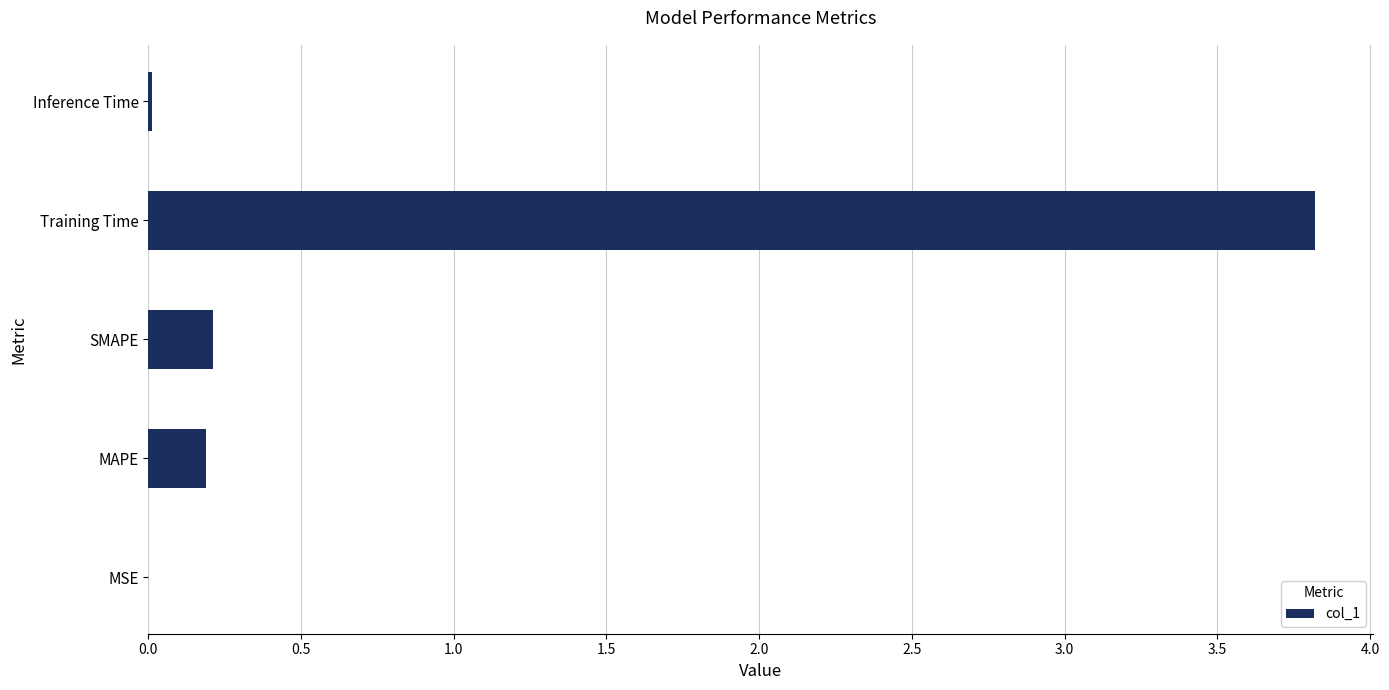

What is the maximum value shown in the chart?

3.8